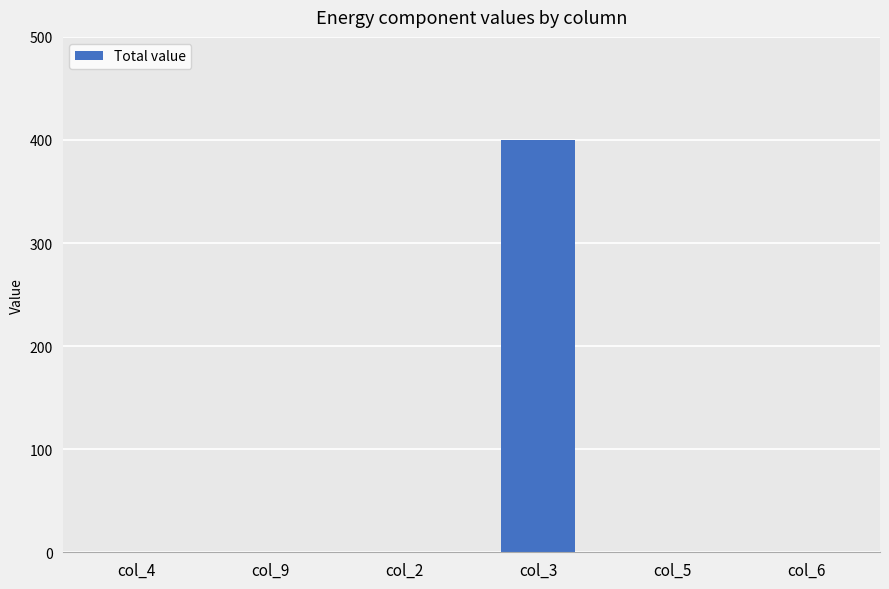

Are the bars grouped side by side (vs. stacked)?

No